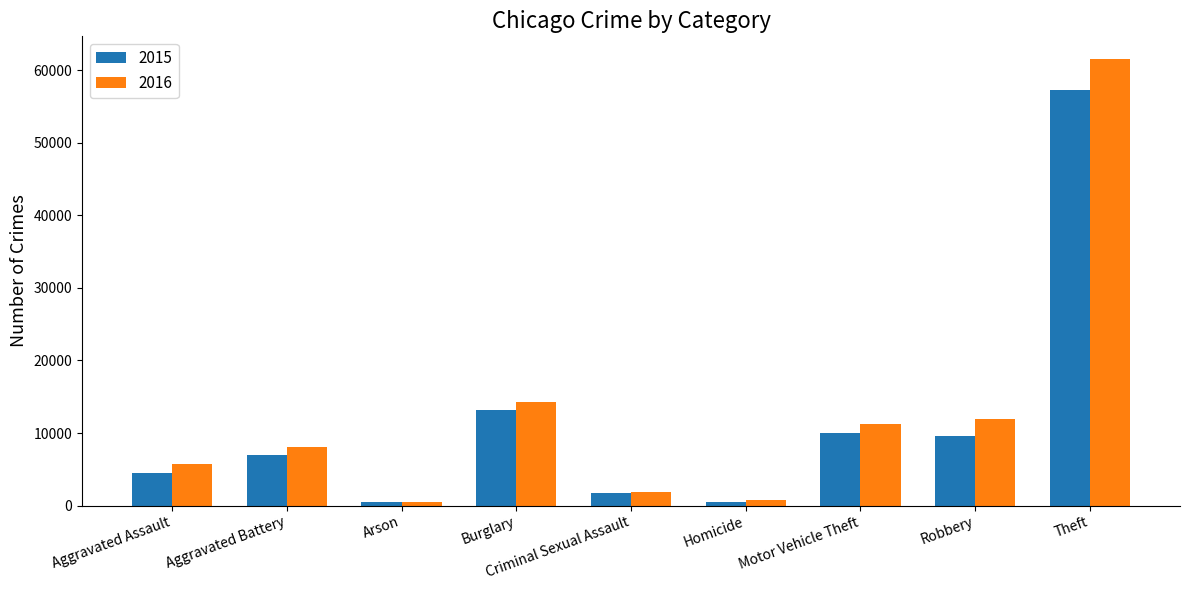

Rank the series at Motor Vehicle Theft from lowest to highest value.

2015, 2016